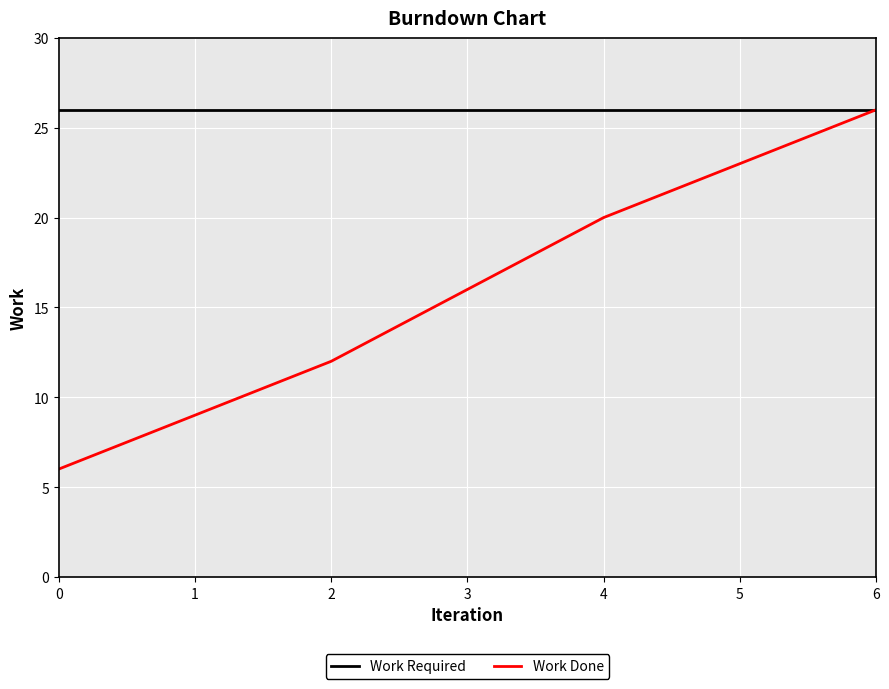

Rank the series at 1 from lowest to highest value.

Work Done, Work Required